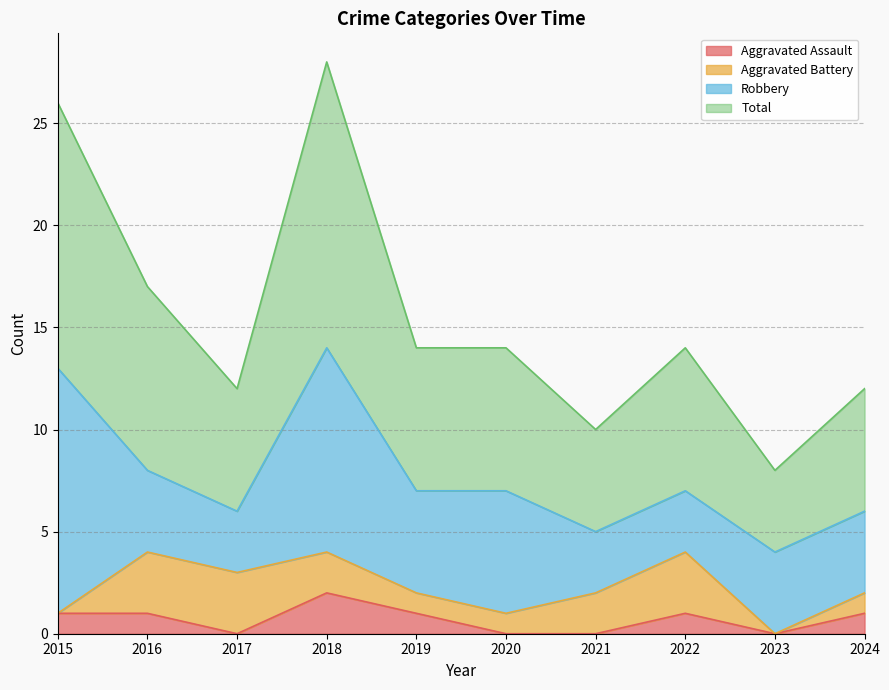

True or false: Aggravated Assault has a value of -1 at 2021.

False